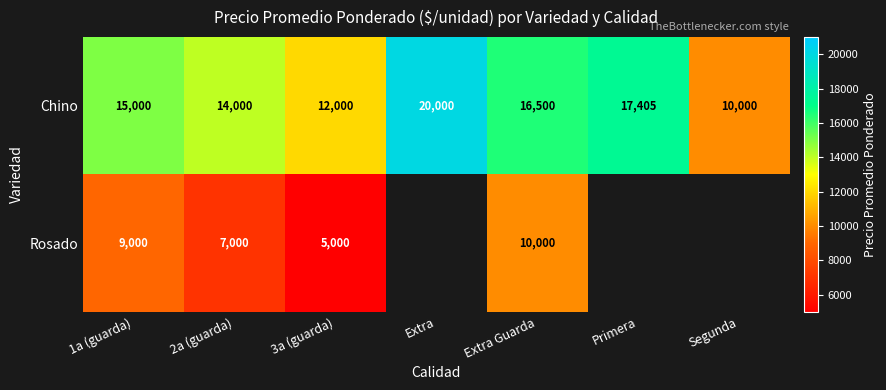

Is the value of Chino at Primera greater than the value of Rosado at 3a (guarda)?

Yes